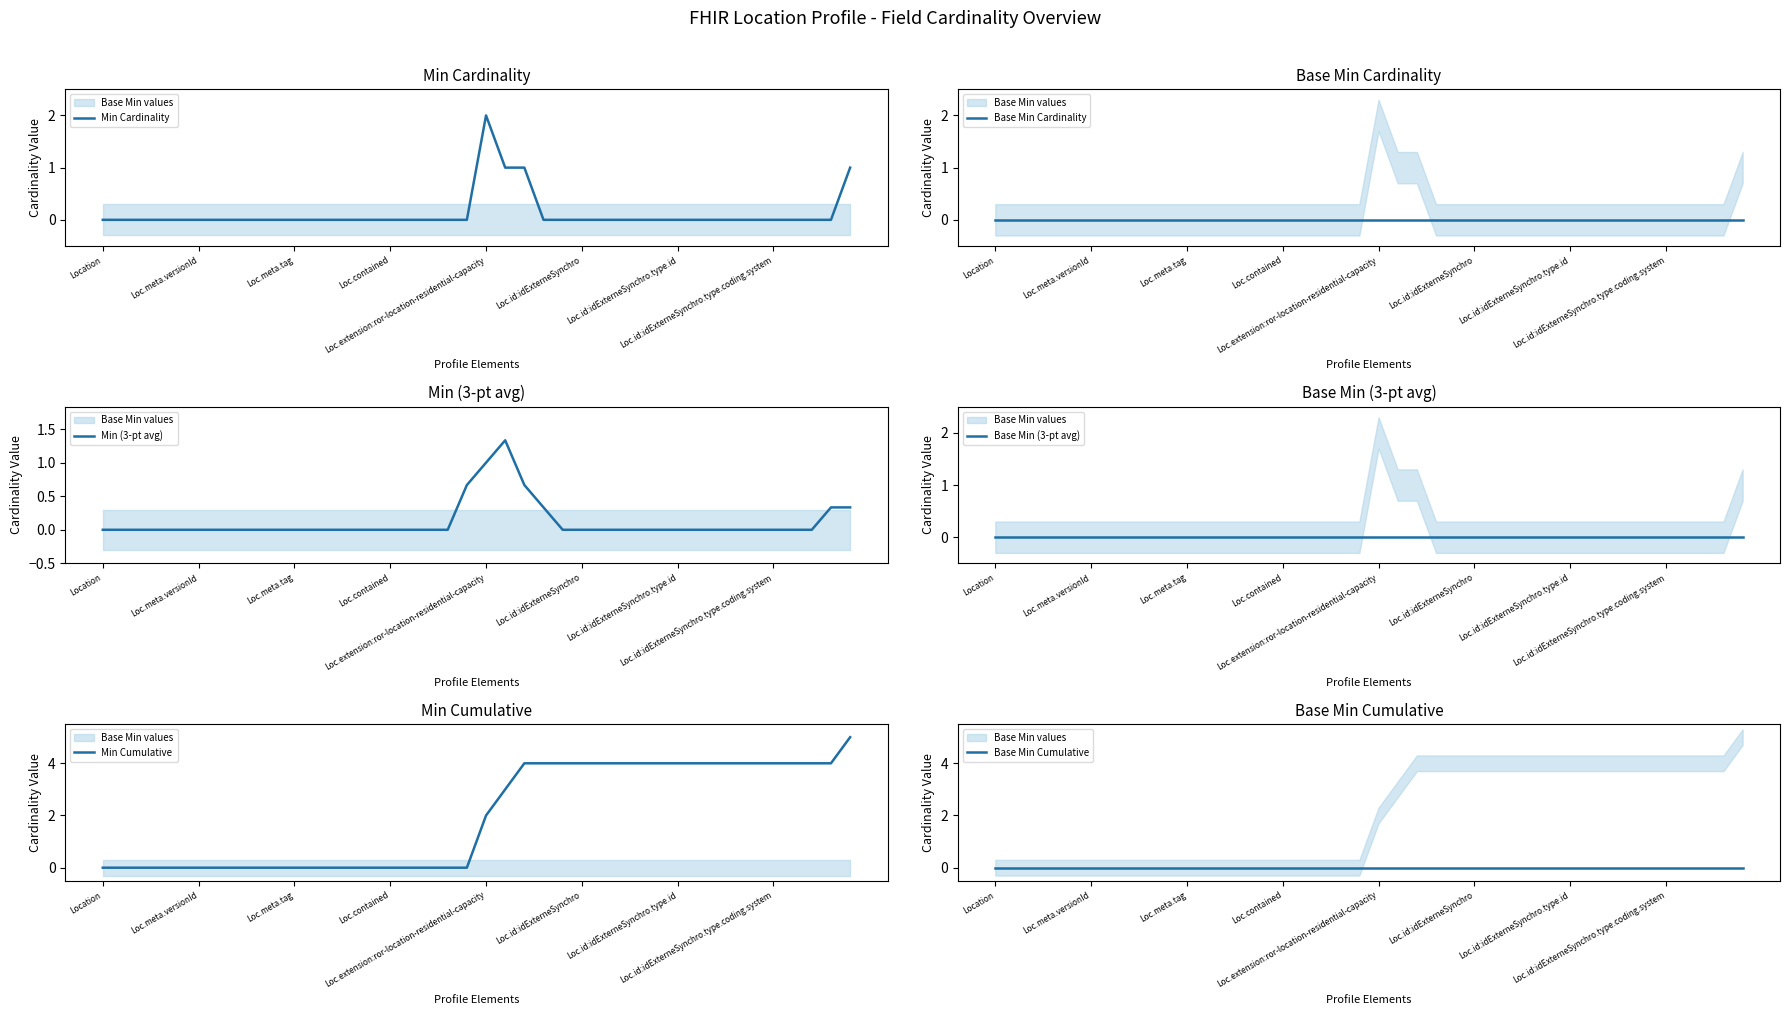

Which category has the lowest value in the Min (3-pt avg) series?

Location